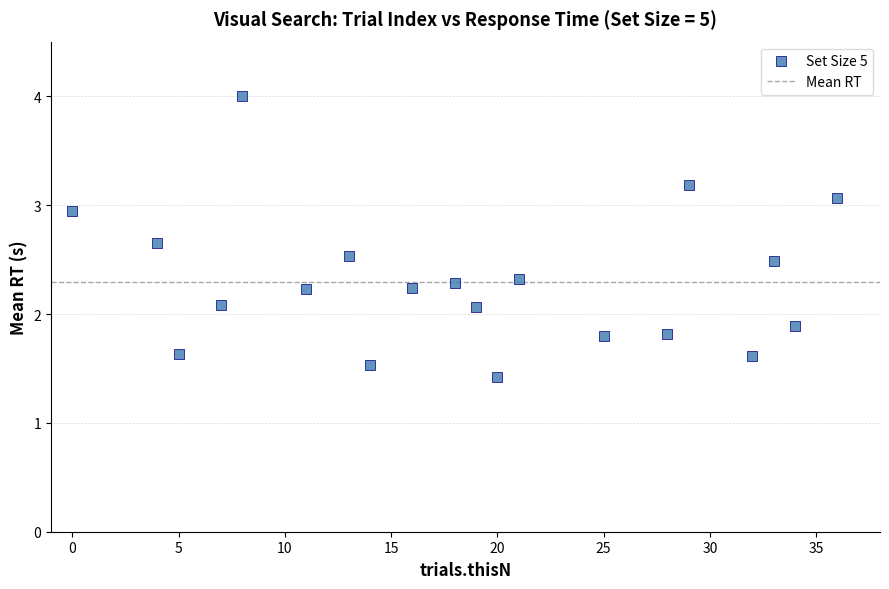

What is the range of X values (max minus min)?

36.0